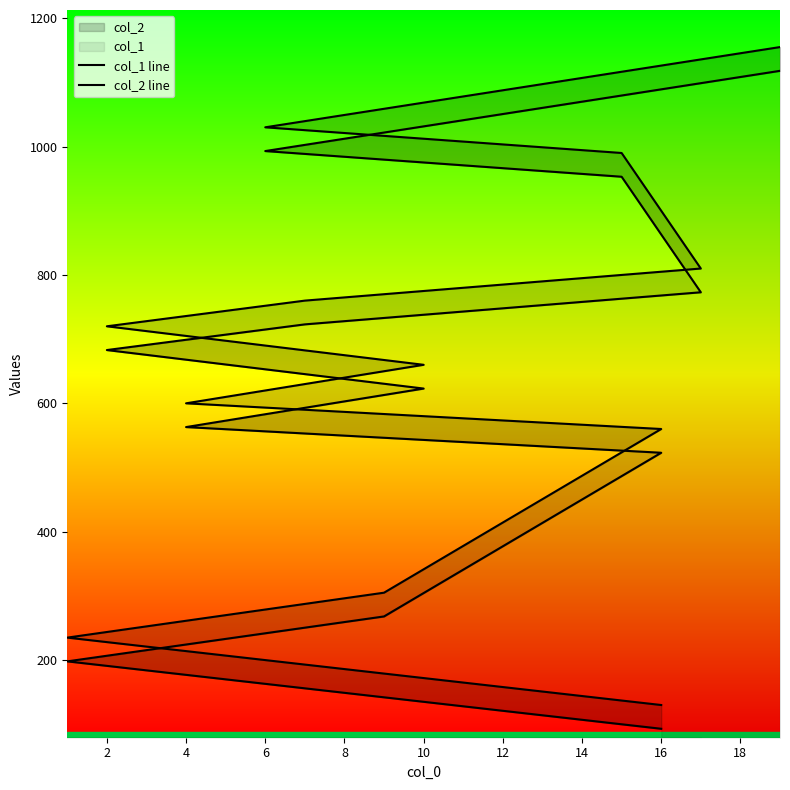

How many lines are shown in the chart?

2